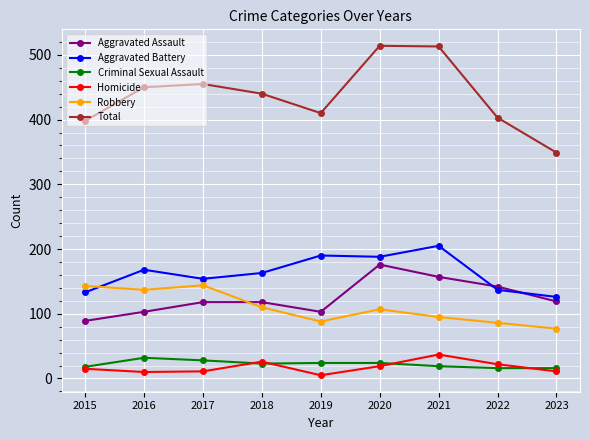

What is the value of the Aggravated Battery point at the 6th from the left?

188